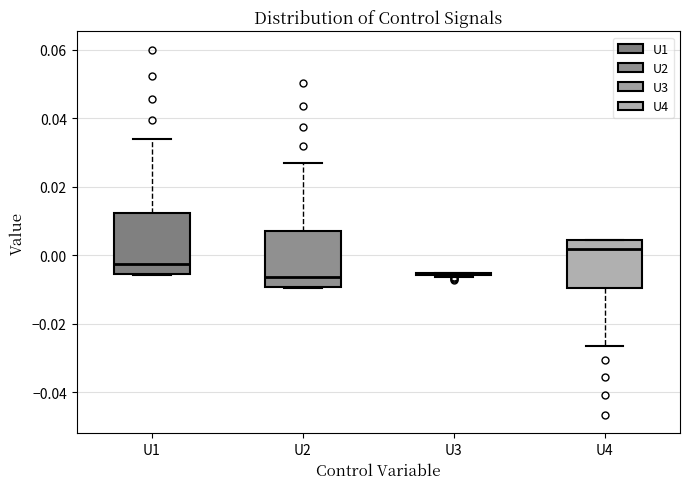

Reading left to right, read every box against the y-axis: the position of its median line, the range the box covers, and the ends of its whiskers. The values are not printed on the chart, so give them approximately, as read against the axis.

U1: median -0.002, box -0.006 to 0.012, whiskers -0.006 to 0.034
U2: median -0.006, box -0.010 to 0.008, whiskers -0.010 to 0.026
U3: box collapsed to a line at -0.006, whiskers -0.006 to -0.006
U4: median 0.002, box -0.010 to 0.004, whiskers -0.026 to 0.004